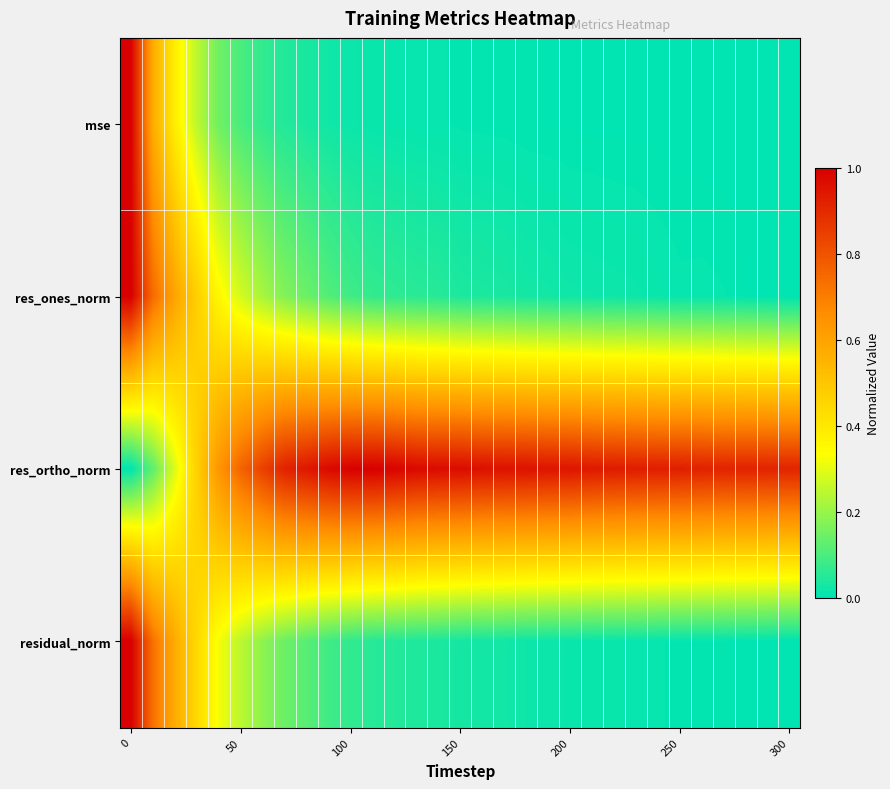

Reading left to right, list all the values displayed in this chart.

mse: 1.0	0.6	0.4	0.2	0.1	0.1	0.1	0.0	0.0	0.0	0.0	0.0	0.0	0.0	0.0	0.0	0.0	0.0	0.0	0.0	0.0	0.0	0.0	0.0	0.0	0.0	0.0	0.0	0.0	0.0	0.0
res_ones_norm: 1.0	0.7	0.6	0.5	0.4	0.3	0.2	0.2	0.1	0.1	0.1	0.1	0.1	0.1	0.1	0.0	0.0	0.0	0.0	0.0	0.0	0.0	0.0	0.0	0.0	0.0	0.0	0.0	0.0	0.0	0.0
res_ortho_norm: 0.0	0.1	0.3	0.5	0.6	0.8	0.8	0.9	0.9	1.0	1.0	1.0	1.0	1.0	1.0	1.0	1.0	1.0	1.0	0.9	0.9	0.9	0.9	0.9	0.9	0.9	0.9	0.9	0.9	0.9	0.9
residual_norm: 1.0	0.7	0.6	0.4	0.3	0.2	0.2	0.1	0.1	0.1	0.1	0.1	0.0	0.0	0.0	0.0	0.0	0.0	0.0	0.0	0.0	0.0	0.0	0.0	0.0	0.0	0.0	0.0	0.0	0.0	0.0